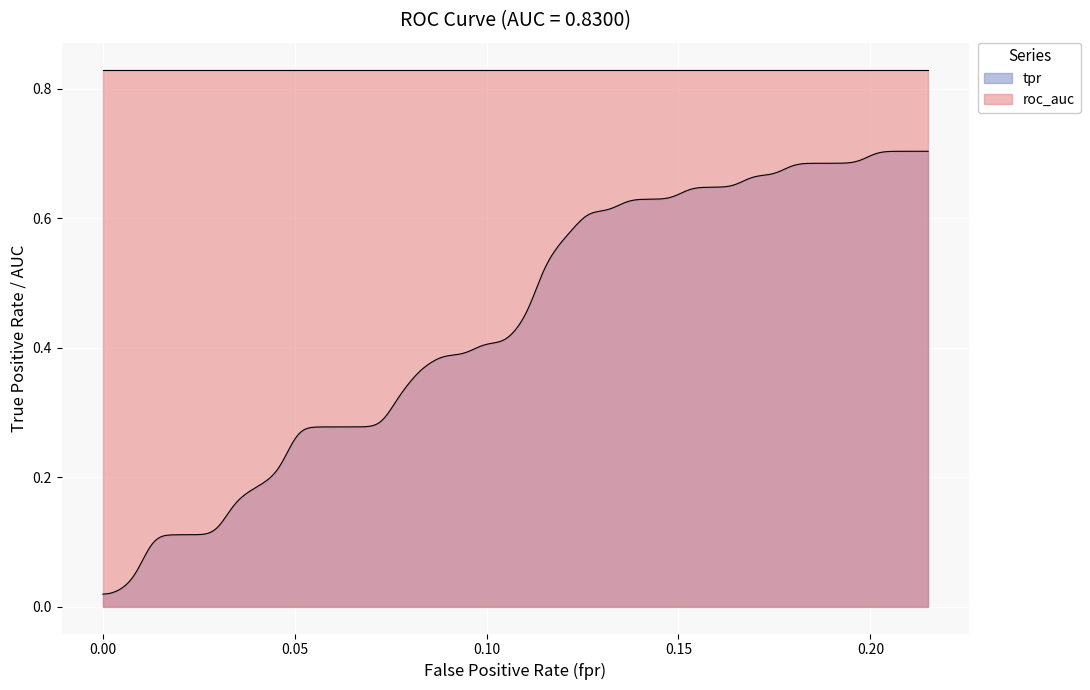

Which series changed the most between 29 and 38?

tpr